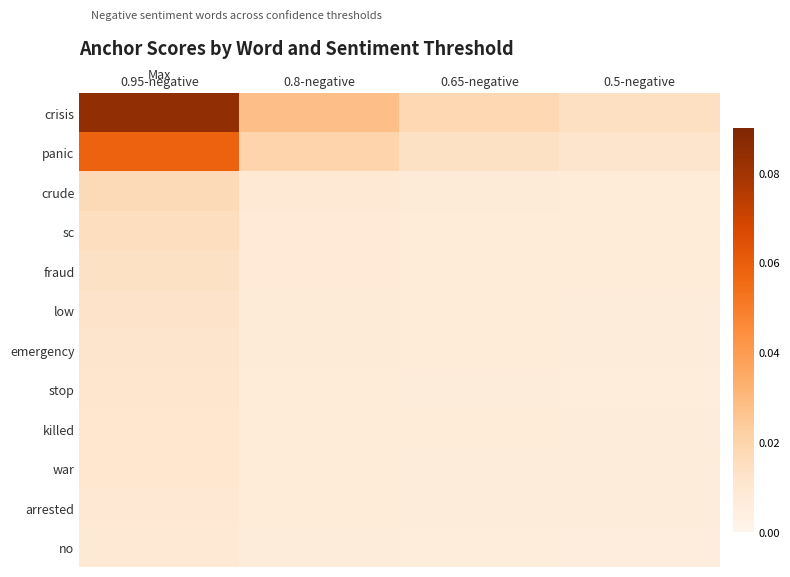

Which series changed the most between 0.95-negative and 0.65-negative?

crisis